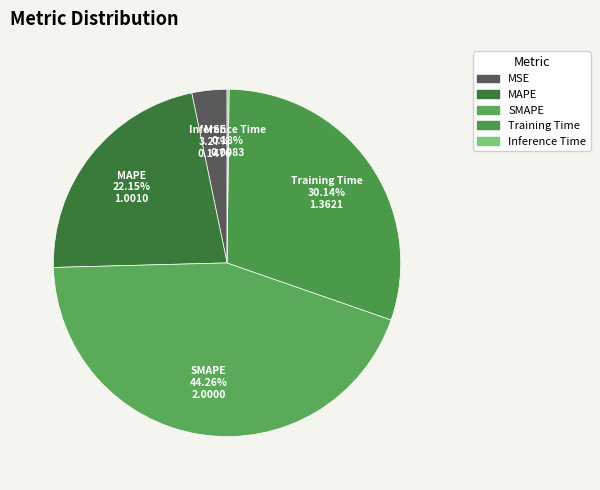

Does any single category account for the majority?

No